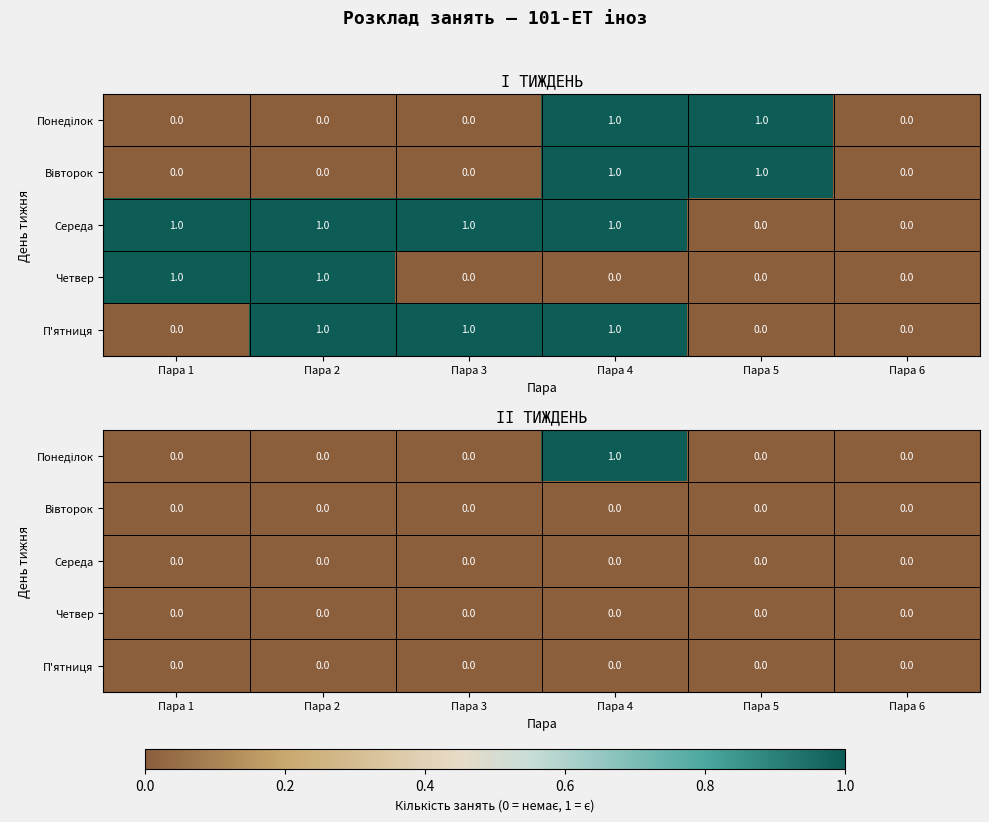

At which label does Середа reach its peak?

Пара 1